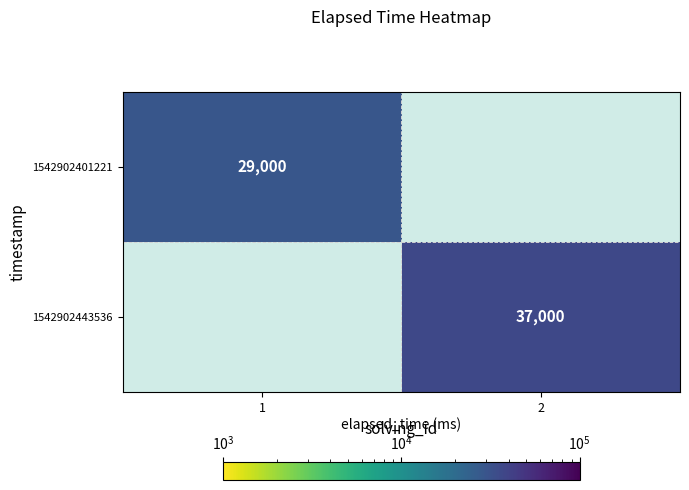

True or false: 1542902443536 has a value of 65770 at 2.

False